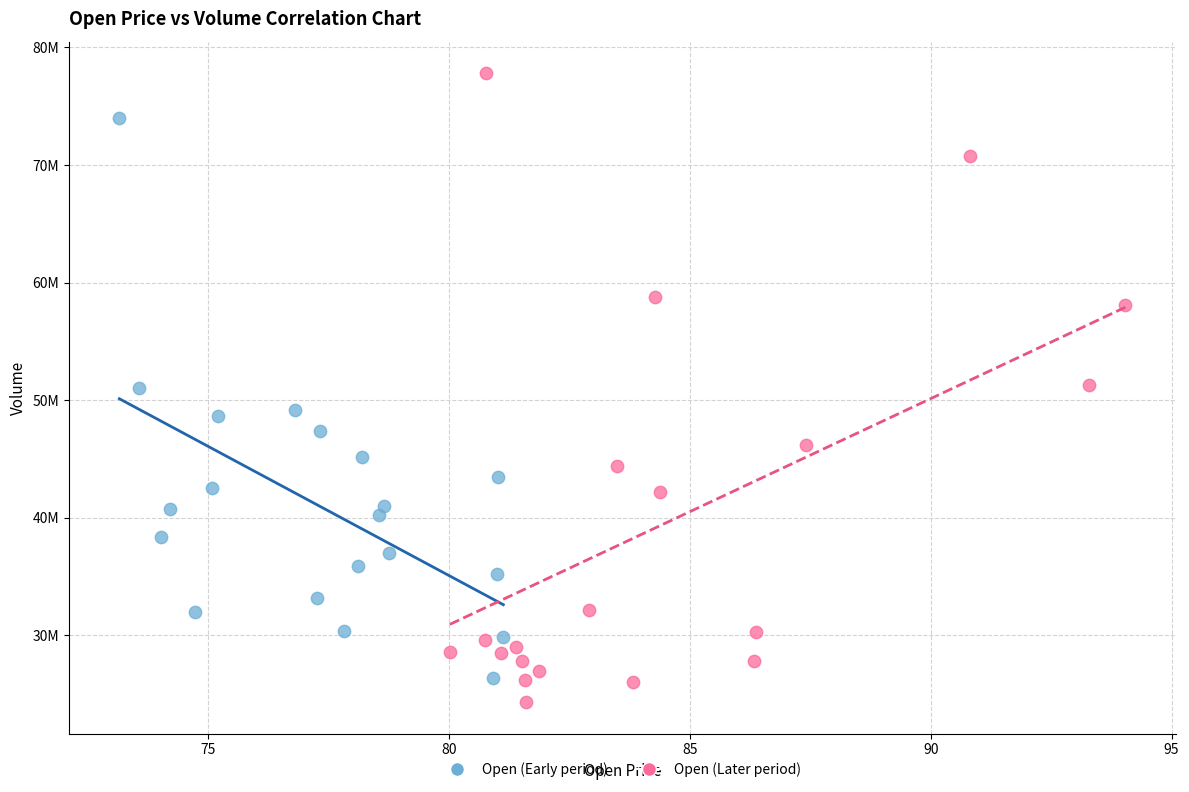

What are all the series names shown in the legend?

Open (Early period), Open (Later period)